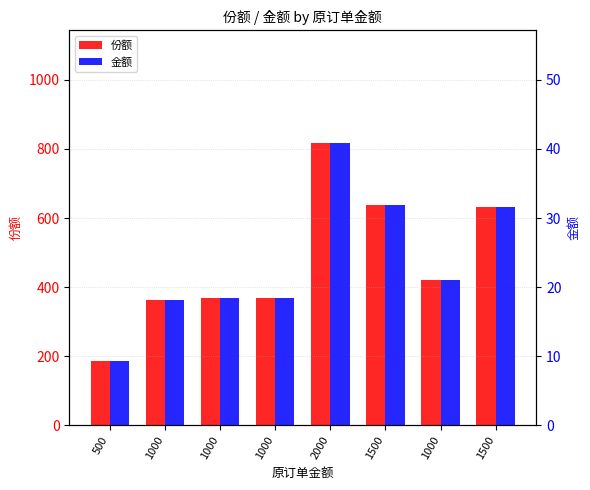

The value of 份额 at 2000 is 517.6. True or false?

False